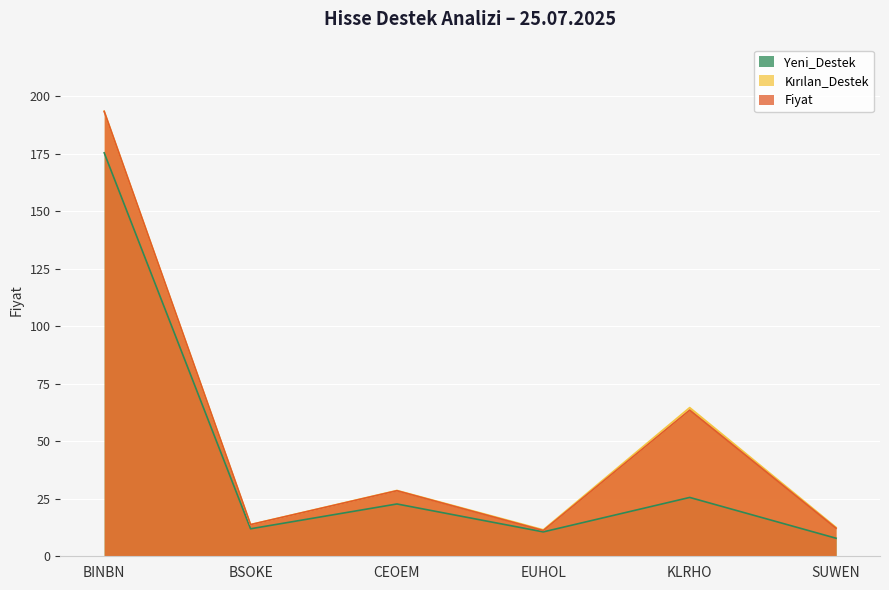

Which has a higher value, CEOEM or BINBN?

BINBN